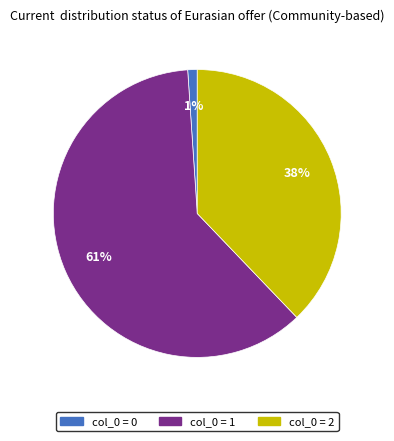

How many slices are in this pie chart?

3